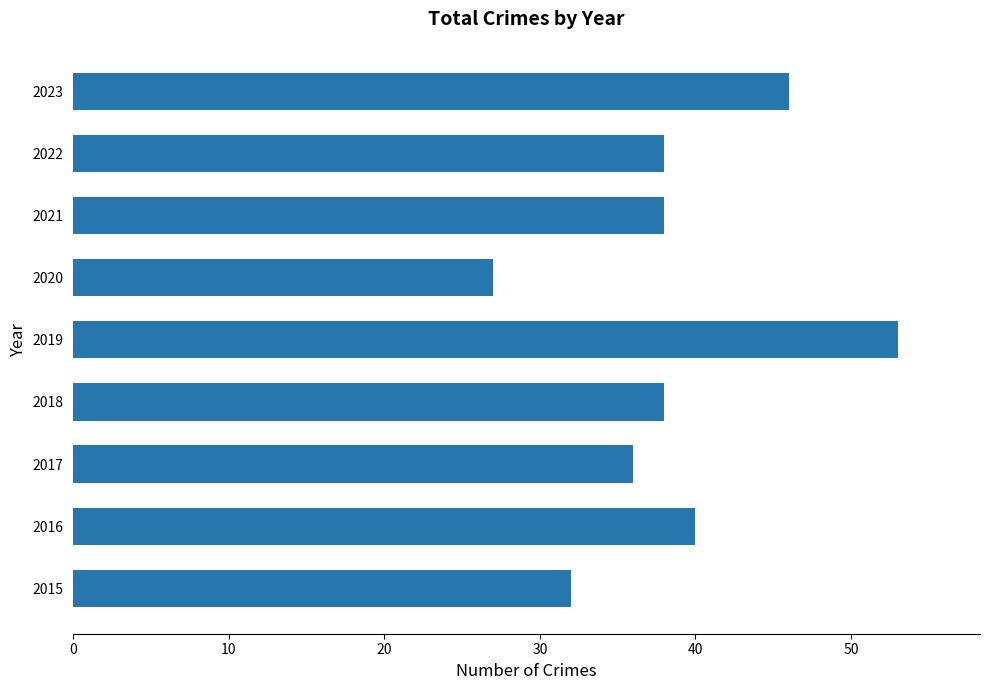

What is the greatest value displayed?

53